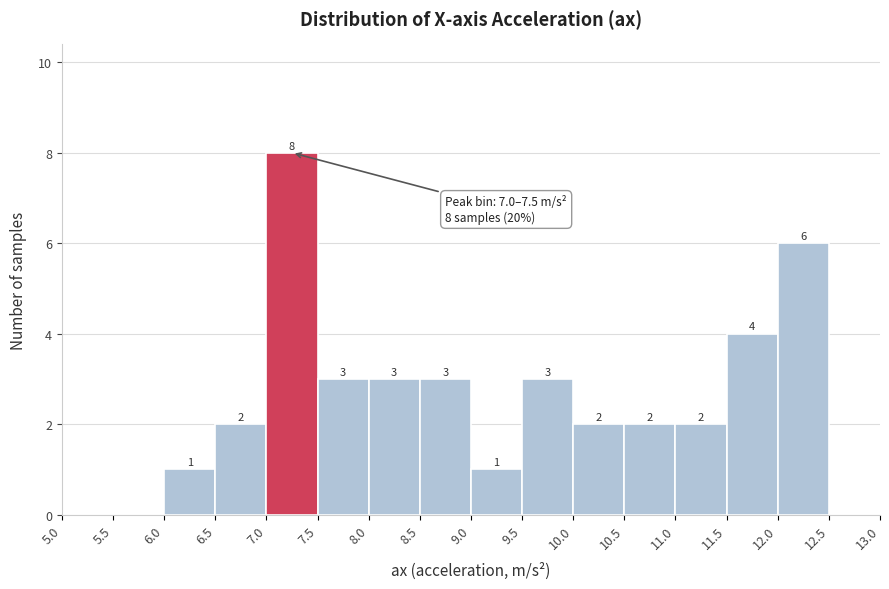

Which range on the x-axis has the tallest bar?

7.0 to 7.5